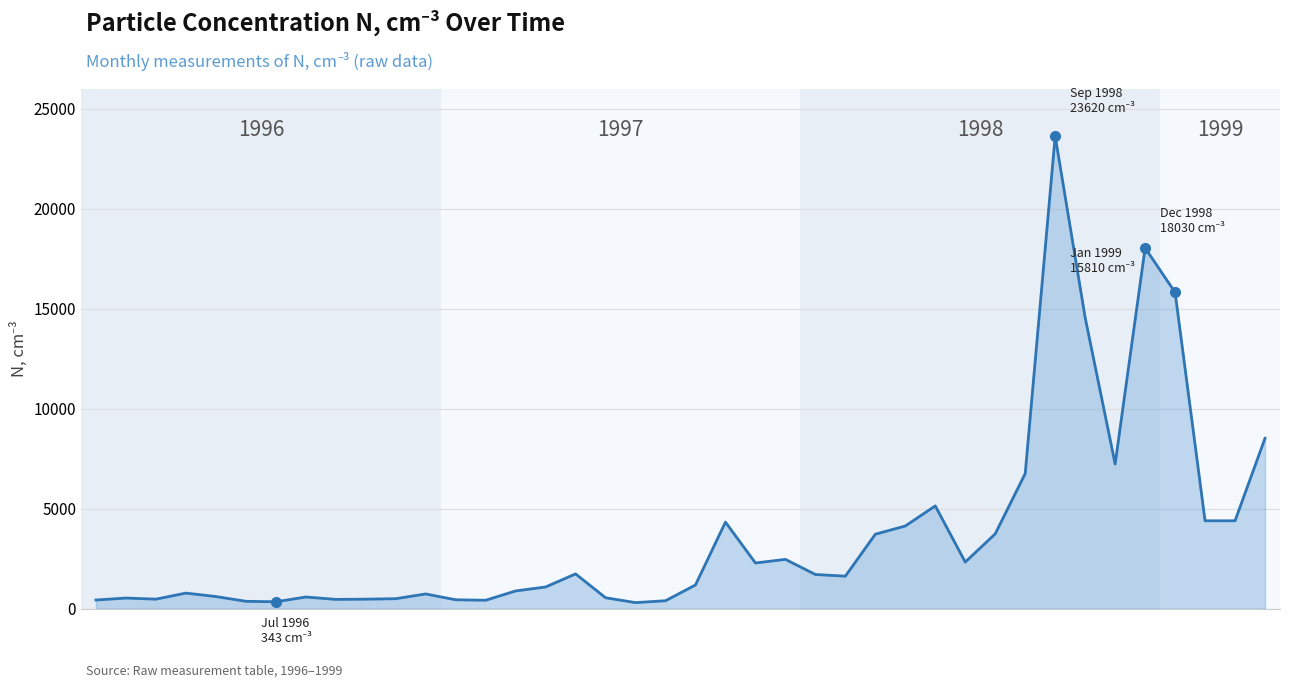

True or false: the data has more than 1 interior local peaks.

True